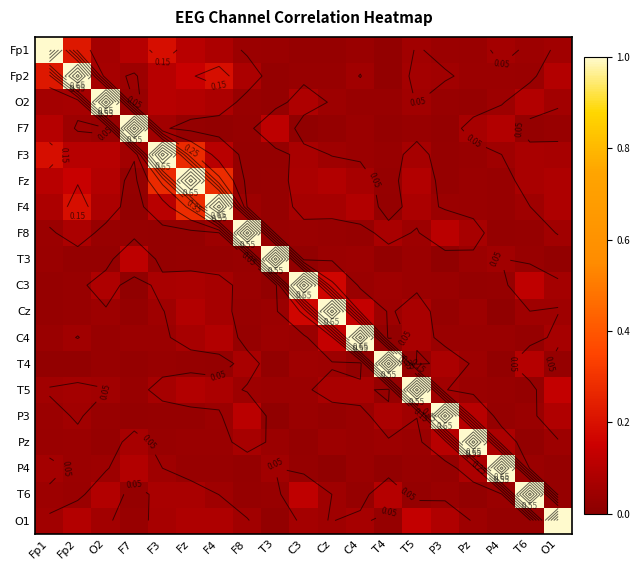

Which label corresponds to the largest value in the chart?

Fp1